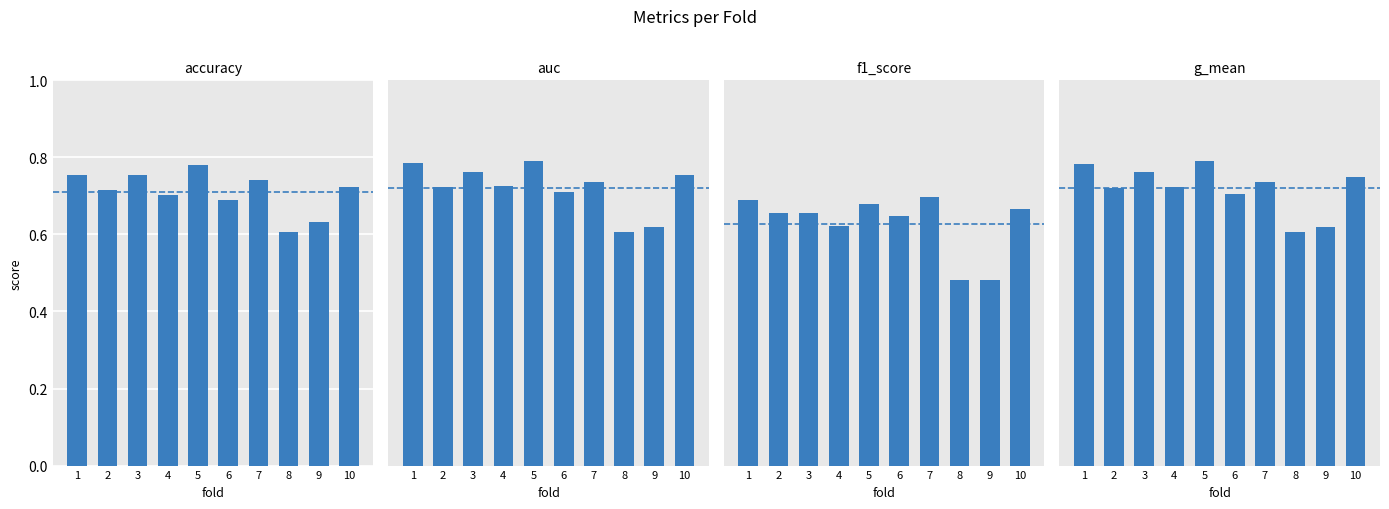

The auc series shows 1.1 at 4. True or false?

False